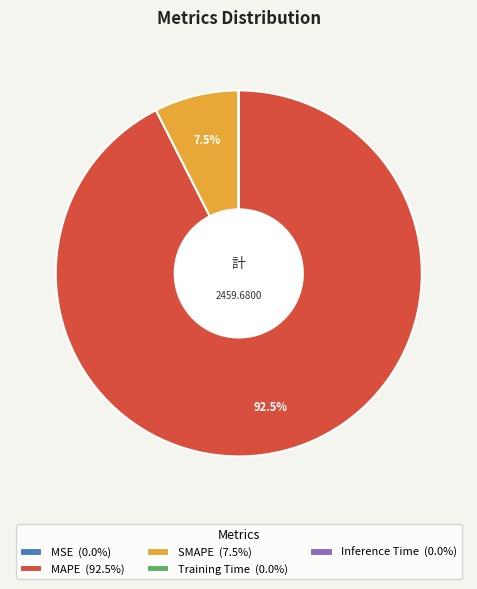

Is there a majority slice in this chart?

Yes